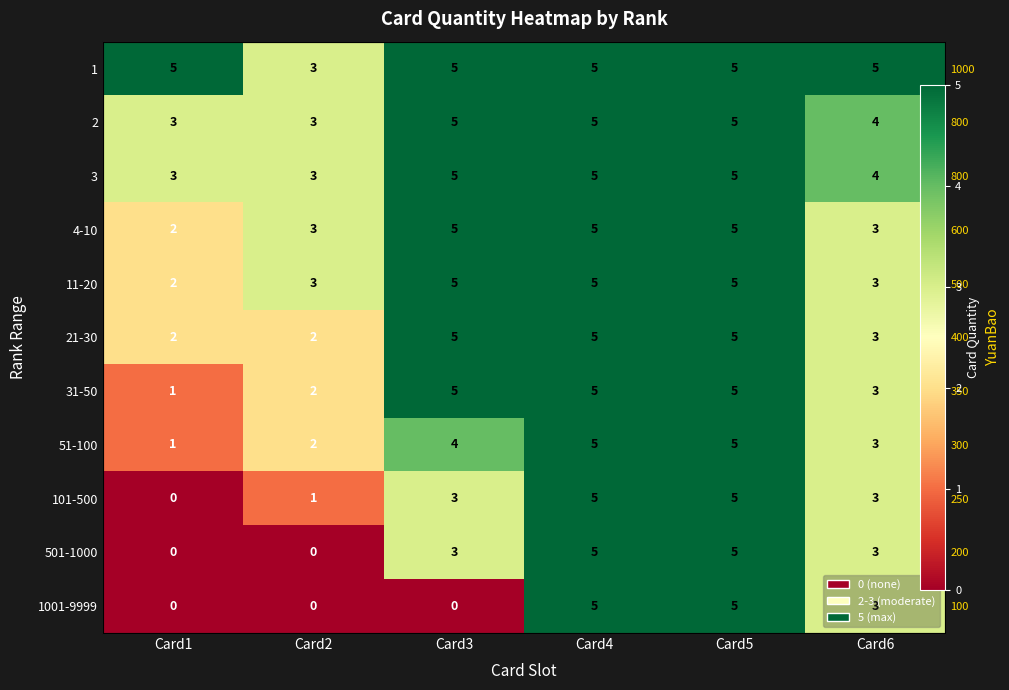

What is the sum of the 4-10 values at Card3 and Card5?

10